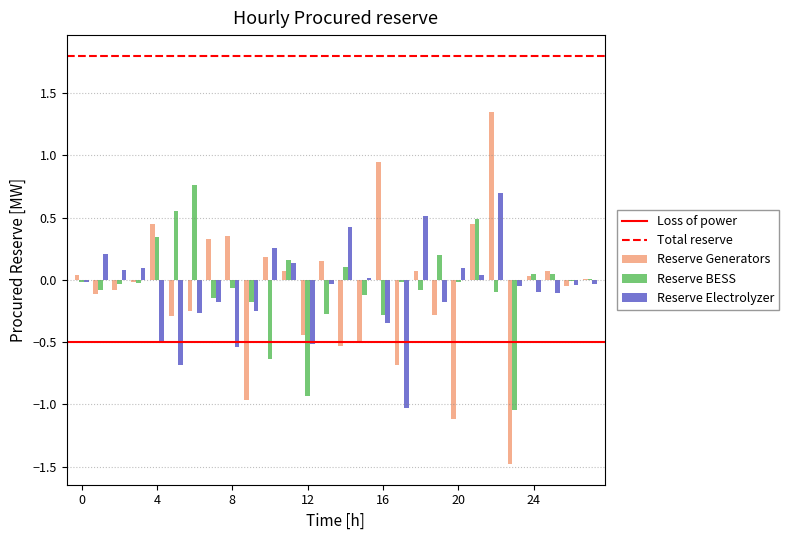

What is the sum of all Reserve BESS values?

-1.3